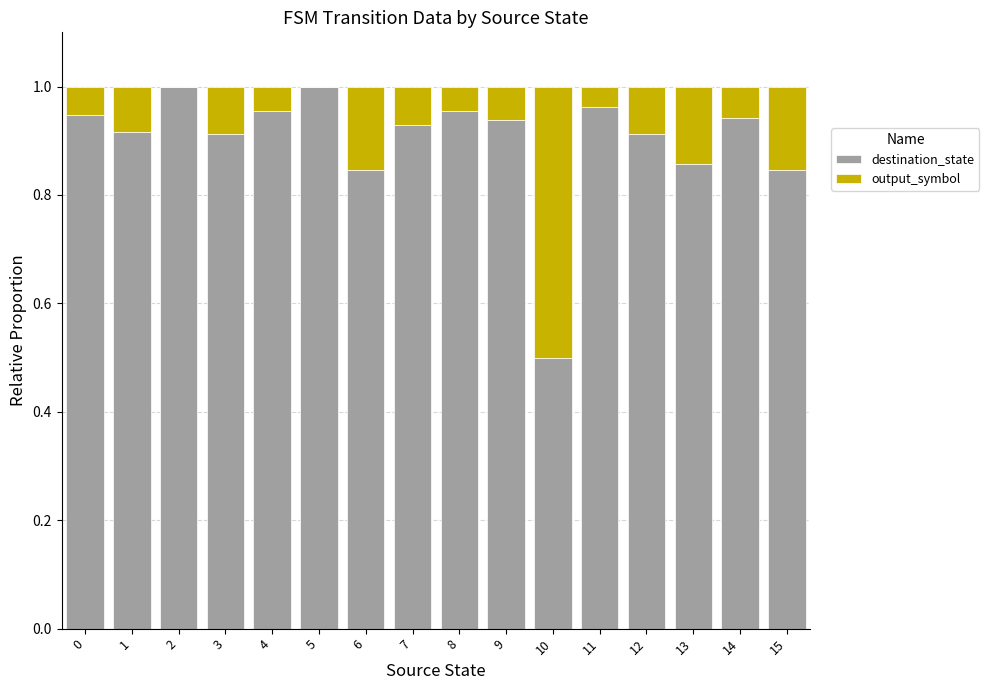

The value of destination_state at 2 is 1.3. True or false?

False